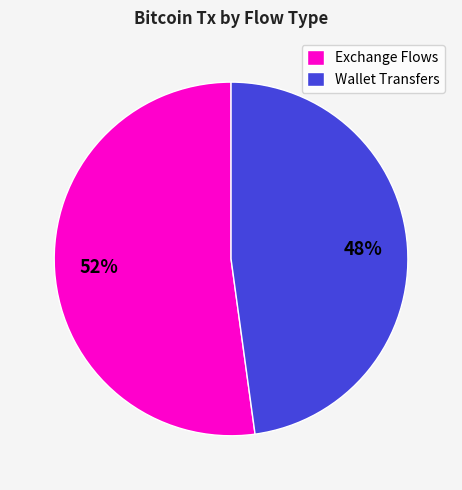

Do Exchange Flows and Wallet Transfers together represent more than half of the pie?

Yes